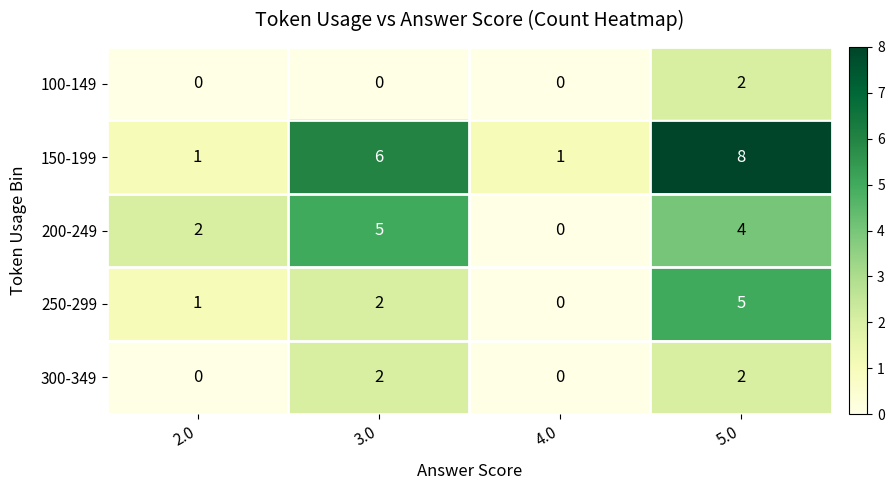

Rank the categories by 200-249 value from lowest to highest.

4.0, 2.0, 5.0, 3.0